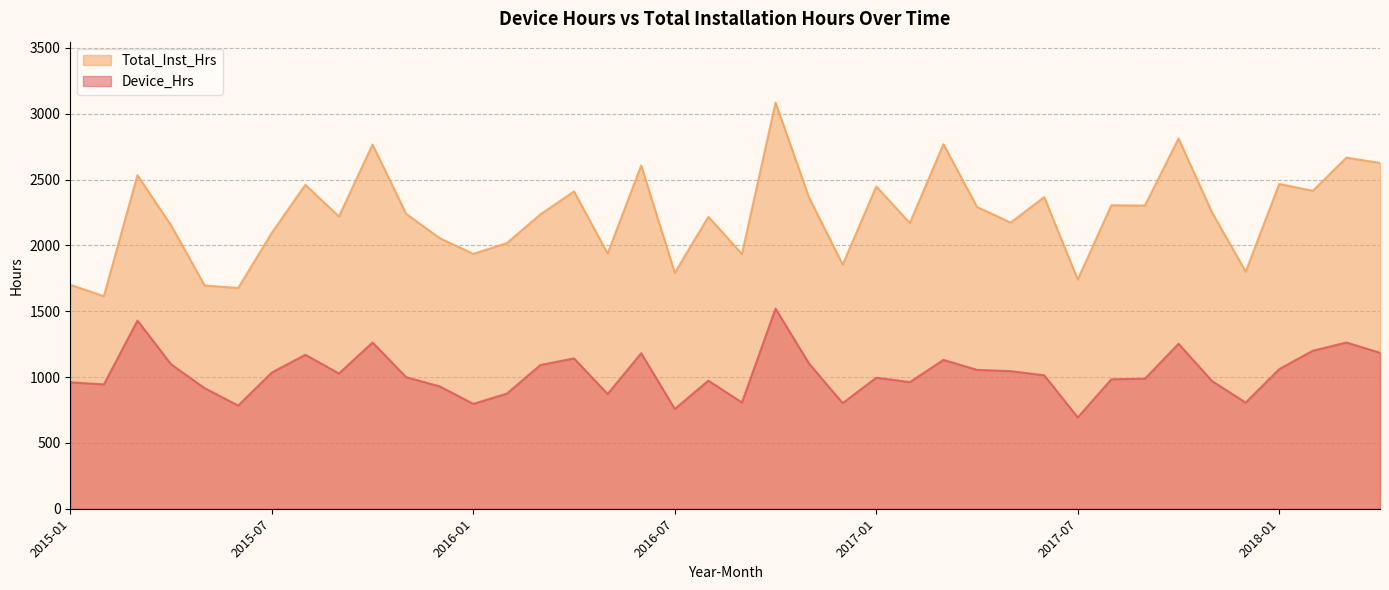

Which label corresponds to the smallest value in the chart?

2017-07